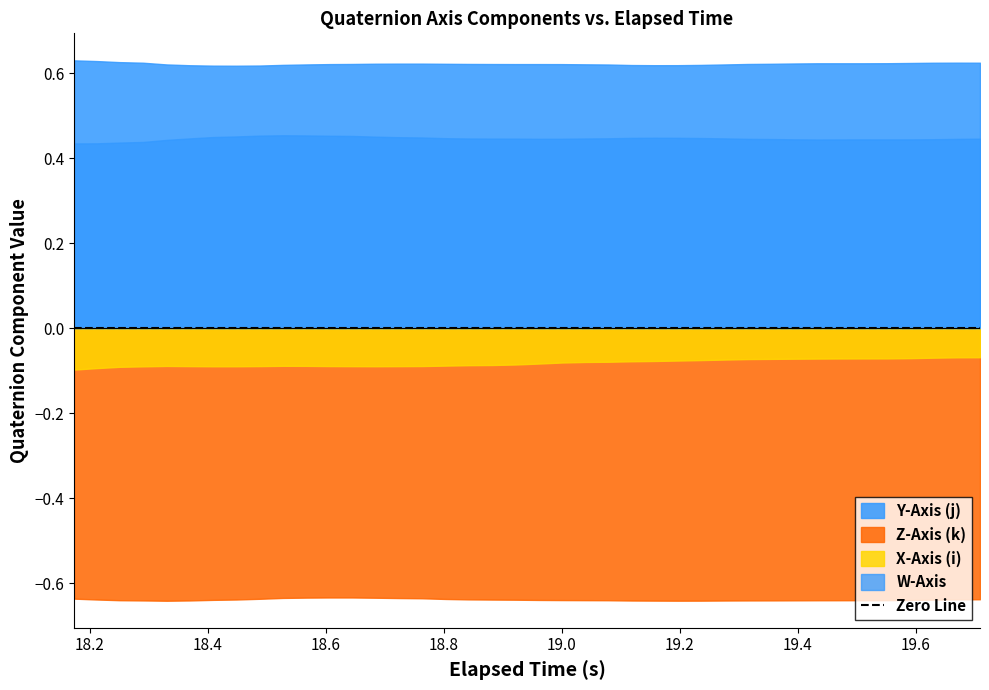

Reading right to left, transcribe all the data shown in this chart.

elapsed: 39=19.7	38=19.7	37=19.6	36=19.6	35=19.6	34=19.5	33=19.5	32=19.4	31=19.4	30=19.4	29=19.3	28=19.3	27=19.2	26=19.2	25=19.2	24=19.1	23=19.1	22=19.0	21=19.0	20=19.0	19=18.9	18=18.9	17=18.8	16=18.8	15=18.8	14=18.7	13=18.7	12=18.6	11=18.6	10=18.6	9=18.5	8=18.5	7=18.4	6=18.4	5=18.4	Z_Axis=18.3	Y_Axis=18.3	X_Axis=18.2	W_Axis=18.2	elapsed=18.2
W_Axis: 39=0.4	38=0.4	37=0.4	36=0.4	35=0.4	34=0.4	33=0.4	32=0.4	31=0.4	30=0.4	29=0.4	28=0.4	27=0.4	26=0.4	25=0.4	24=0.4	23=0.4	22=0.4	21=0.4	20=0.4	19=0.4	18=0.4	17=0.4	16=0.4	15=0.4	14=0.4	13=0.5	12=0.5	11=0.5	10=0.5	9=0.5	8=0.5	7=0.5	6=0.4	5=0.4	Z_Axis=0.4	Y_Axis=0.4	X_Axis=0.4	W_Axis=0.4	elapsed=0.4
X_Axis: 39=-0.1	38=-0.1	37=-0.1	36=-0.1	35=-0.1	34=-0.1	33=-0.1	32=-0.1	31=-0.1	30=-0.1	29=-0.1	28=-0.1	27=-0.1	26=-0.1	25=-0.1	24=-0.1	23=-0.1	22=-0.1	21=-0.1	20=-0.1	19=-0.1	18=-0.1	17=-0.1	16=-0.1	15=-0.1	14=-0.1	13=-0.1	12=-0.1	11=-0.1	10=-0.1	9=-0.1	8=-0.1	7=-0.1	6=-0.1	5=-0.1	Z_Axis=-0.1	Y_Axis=-0.1	X_Axis=-0.1	W_Axis=-0.1	elapsed=-0.1
Y_Axis: 39=0.6	38=0.6	37=0.6	36=0.6	35=0.6	34=0.6	33=0.6	32=0.6	31=0.6	30=0.6	29=0.6	28=0.6	27=0.6	26=0.6	25=0.6	24=0.6	23=0.6	22=0.6	21=0.6	20=0.6	19=0.6	18=0.6	17=0.6	16=0.6	15=0.6	14=0.6	13=0.6	12=0.6	11=0.6	10=0.6	9=0.6	8=0.6	7=0.6	6=0.6	5=0.6	Z_Axis=0.6	Y_Axis=0.6	X_Axis=0.6	W_Axis=0.6	elapsed=0.6
Z_Axis: 39=-0.6	38=-0.6	37=-0.6	36=-0.6	35=-0.6	34=-0.6	33=-0.6	32=-0.6	31=-0.6	30=-0.6	29=-0.6	28=-0.6	27=-0.6	26=-0.6	25=-0.6	24=-0.6	23=-0.6	22=-0.6	21=-0.6	20=-0.6	19=-0.6	18=-0.6	17=-0.6	16=-0.6	15=-0.6	14=-0.6	13=-0.6	12=-0.6	11=-0.6	10=-0.6	9=-0.6	8=-0.6	7=-0.6	6=-0.6	5=-0.6	Z_Axis=-0.6	Y_Axis=-0.6	X_Axis=-0.6	W_Axis=-0.6	elapsed=-0.6